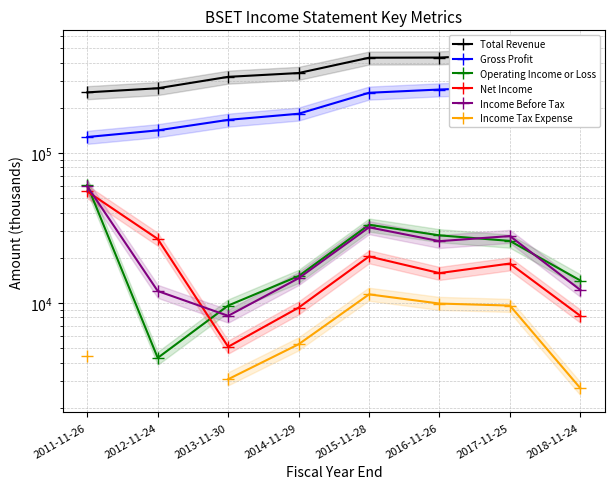

Which has a higher value, 2013-11-30 or 2017-11-25?

2017-11-25